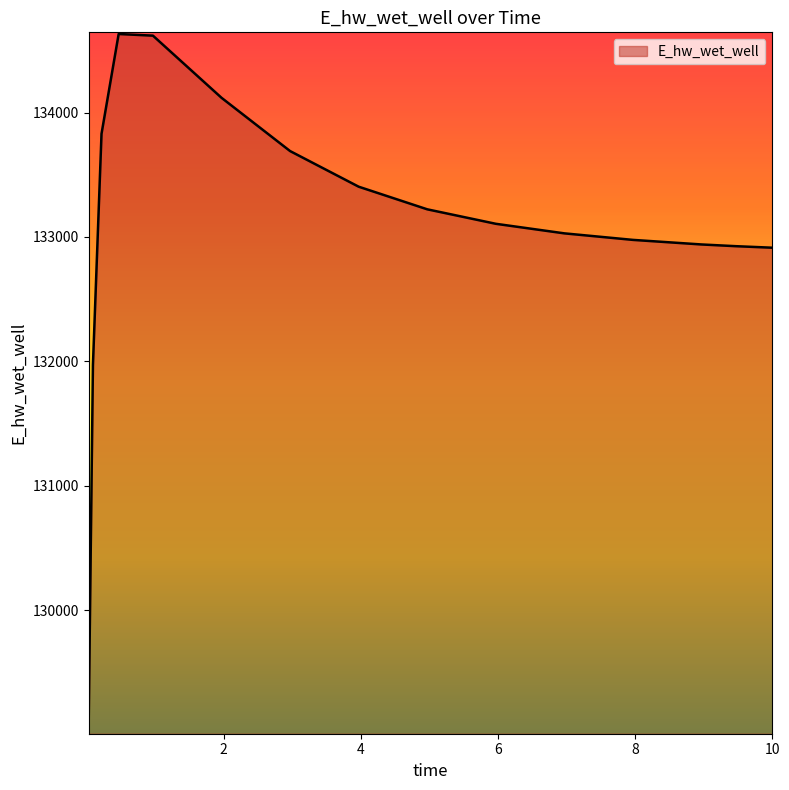

What is the minimum value shown in the chart?

129071.4